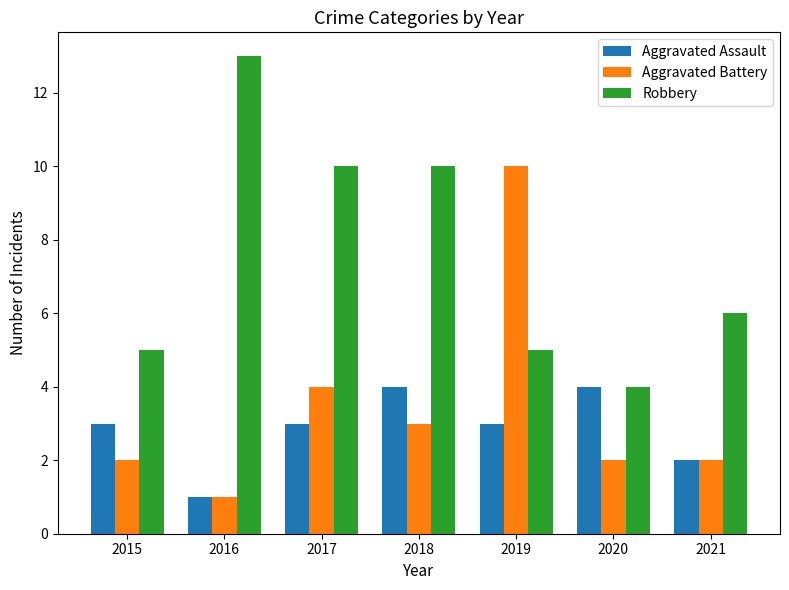

Reading left to right, transcribe all the data shown in this chart.

Aggravated Assault: 2015=3	2016=1	2017=3	2018=4	2019=3	2020=4	2021=2
Aggravated Battery: 2015=2	2016=1	2017=4	2018=3	2019=10	2020=2	2021=2
Robbery: 2015=5	2016=13	2017=10	2018=10	2019=5	2020=4	2021=6